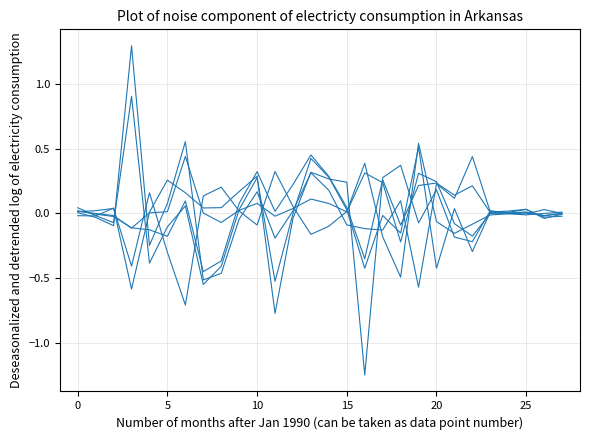

How many lines are shown in the chart?

6